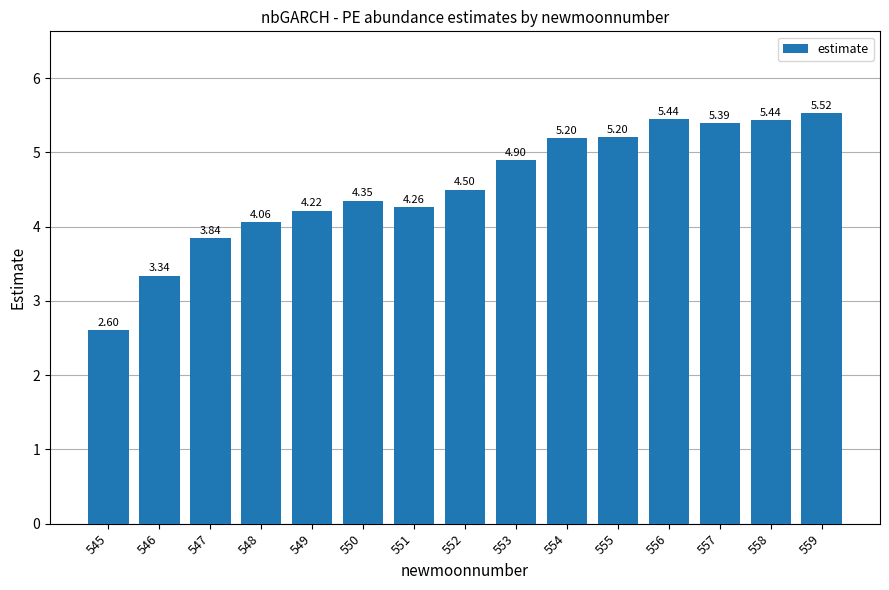

How many data points are above 4?

12